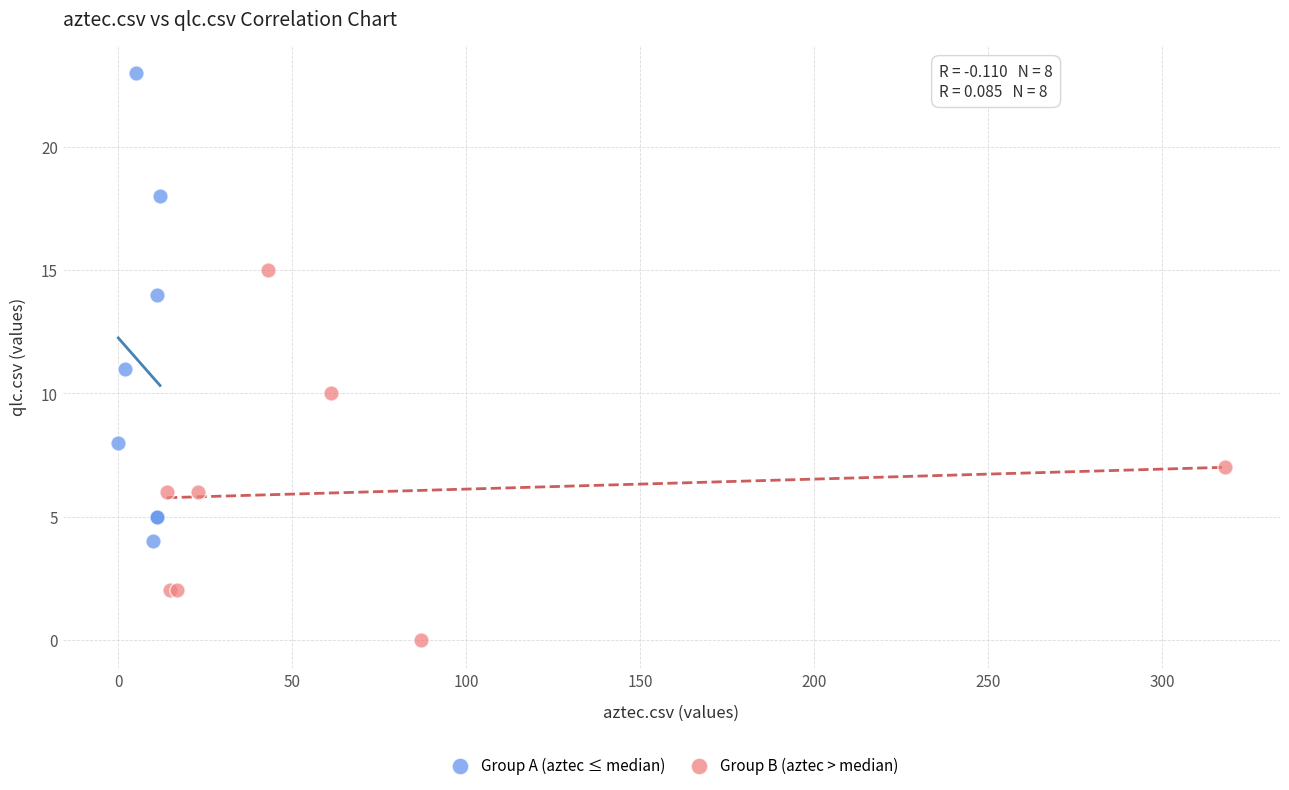

Which series has the largest Y range (max minus min)?

Group A (aztec ≤ median)